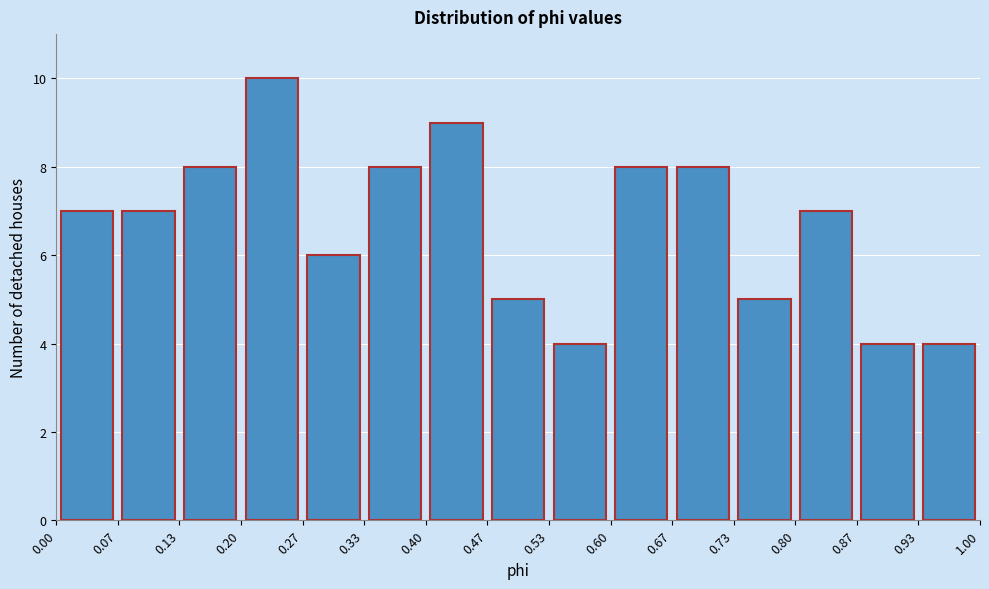

Which range on the x-axis has the tallest bar?

0.20 to 0.27